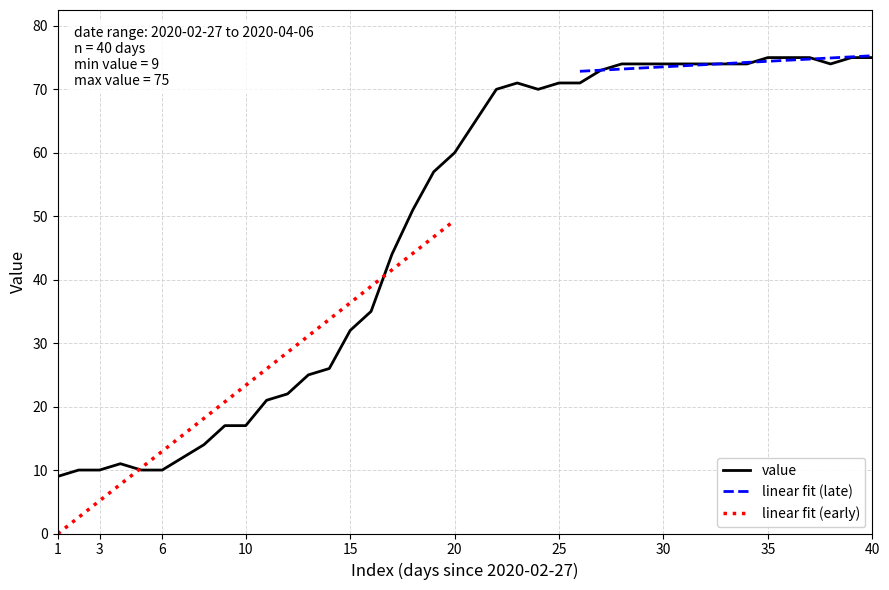

The value at 2020-04-02 is 31. True or false?

False